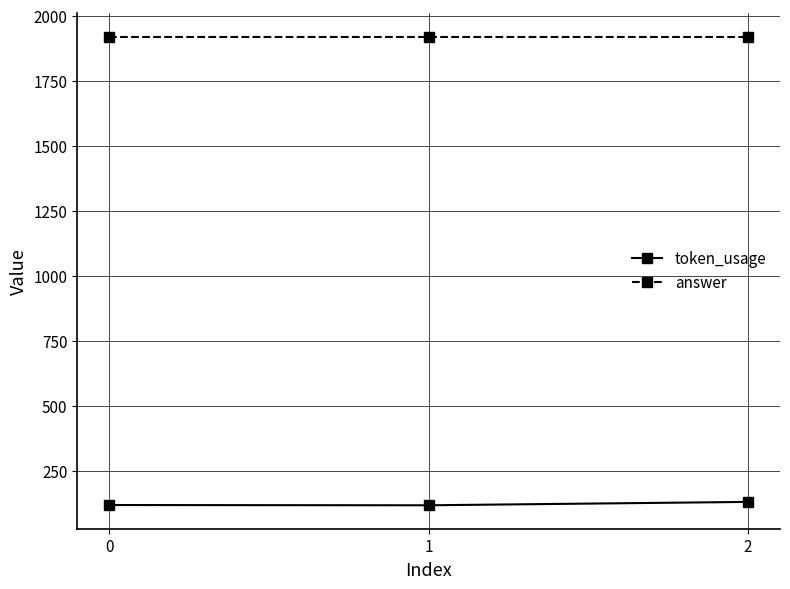

What is the average value of the answer series?

1920